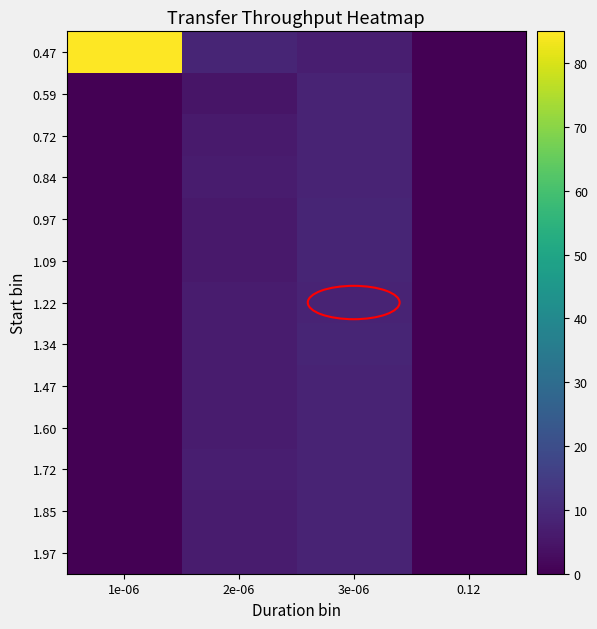

Between 2e-06 and 0.12, which is larger?

2e-06